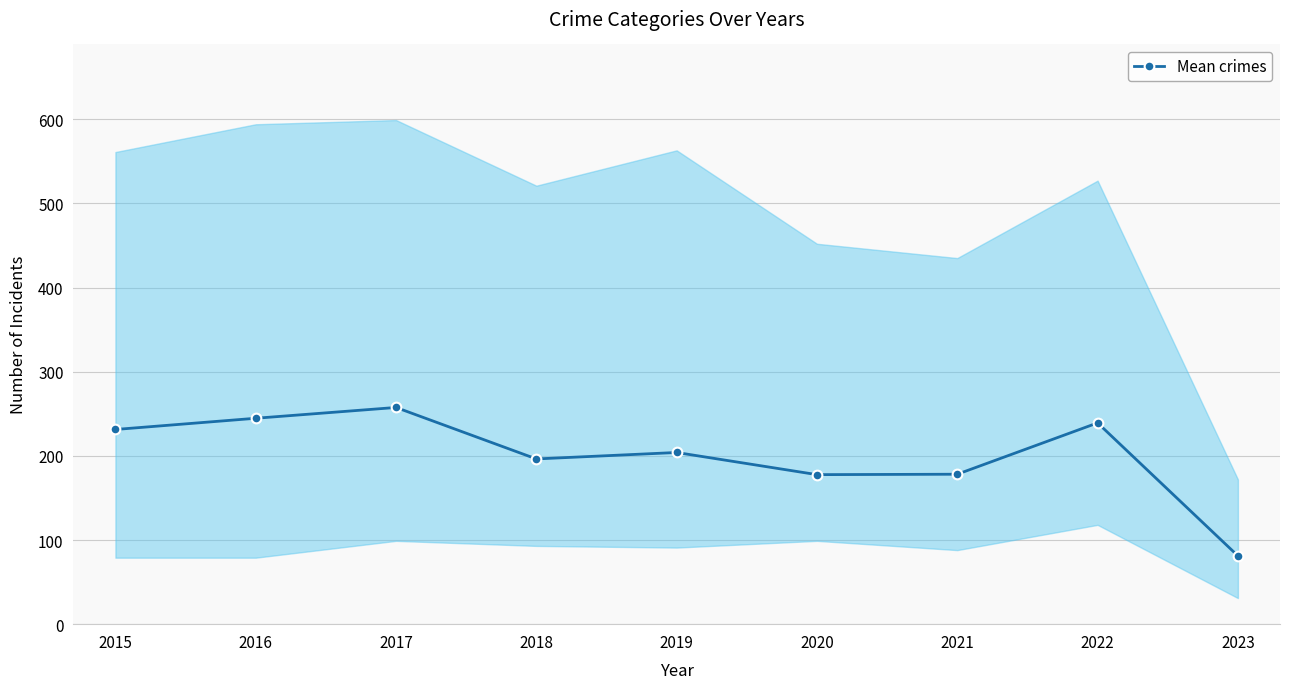

Which label corresponds to the largest value in the chart?

2017